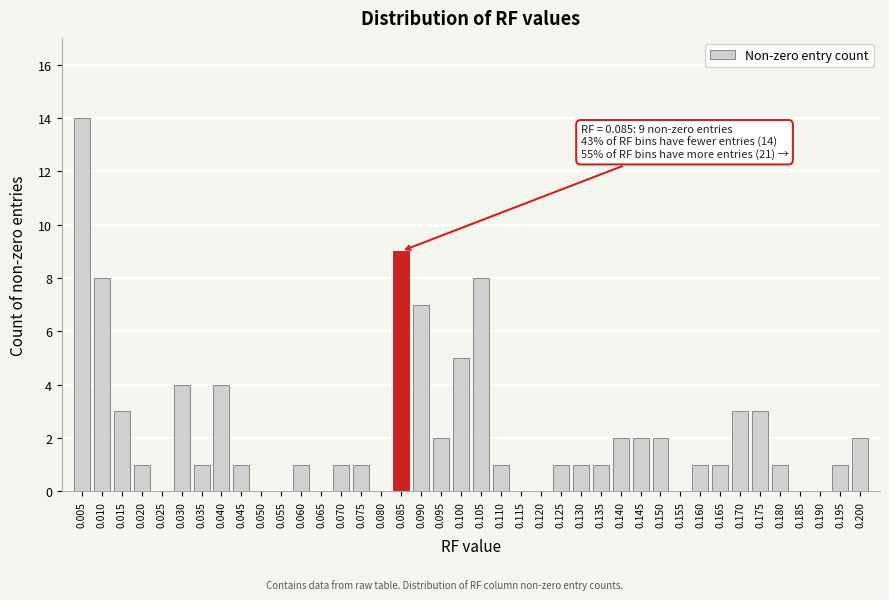

Between 0.110 and 0.185, which is larger?

0.110